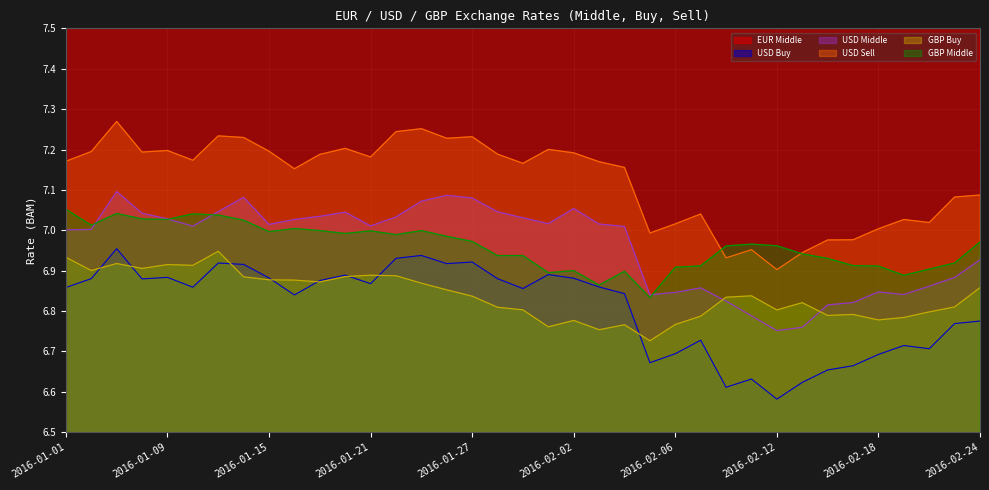

The USD Middle series shows 6.8 at 2016-02-13. True or false?

True